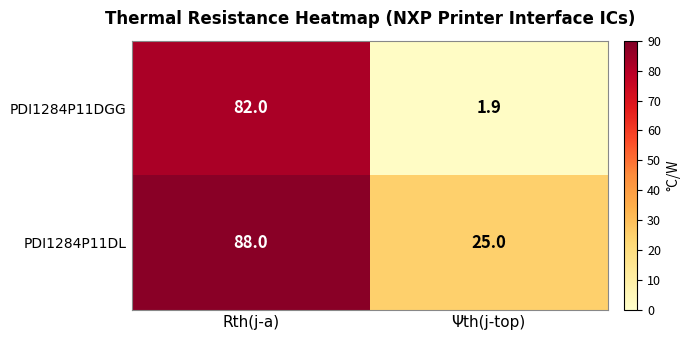

What is the total value across all series at Rth(j-a)?

170.0